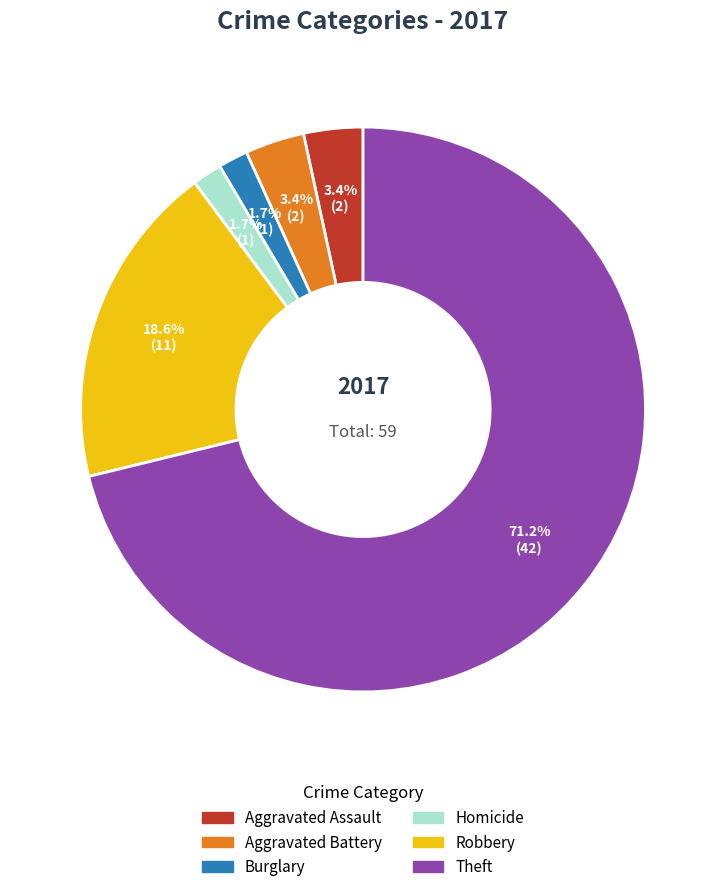

Does any single category account for the majority?

Yes